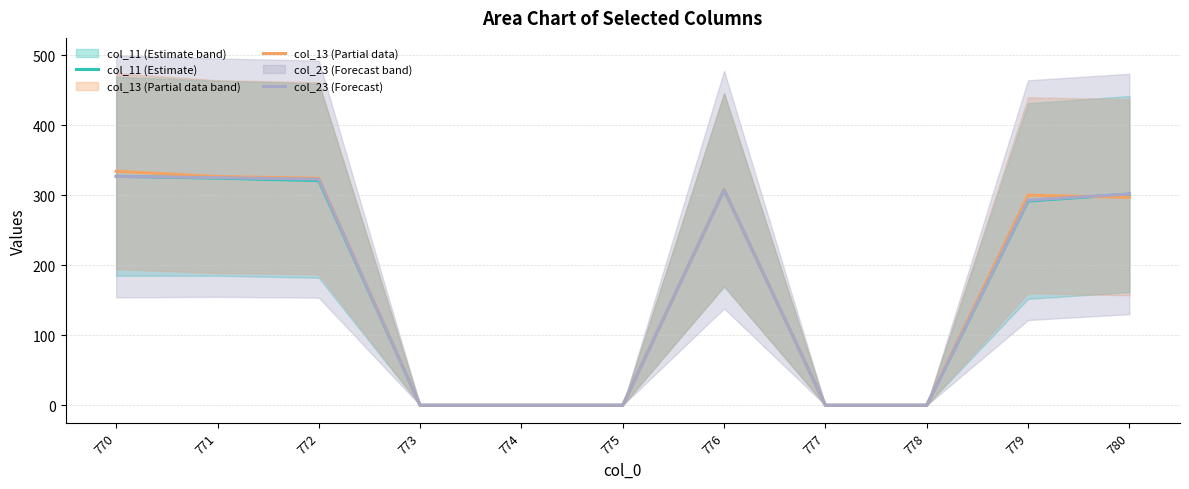

At which label does col_13 (Partial data) first exceed 296?

770